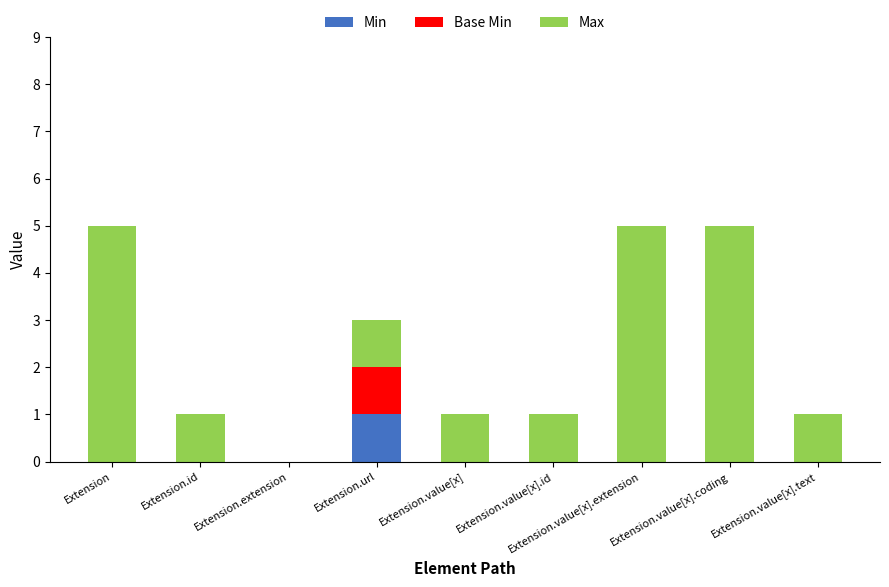

At which label does Min reach its peak?

Extension.url